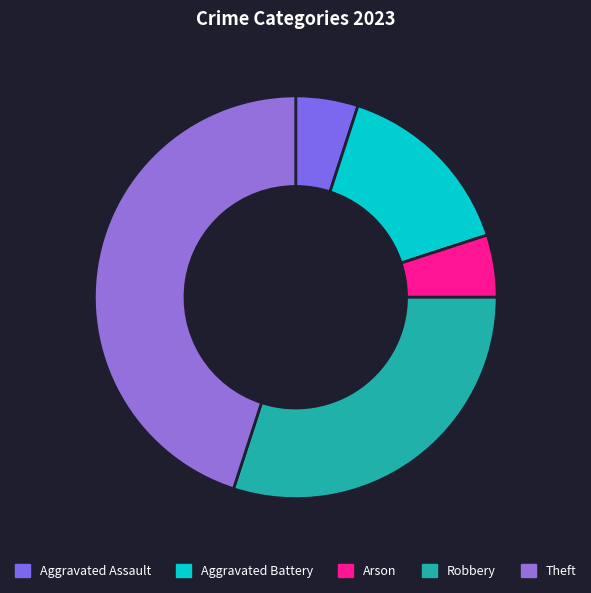

Does Aggravated Battery account for over 50% of the chart?

No